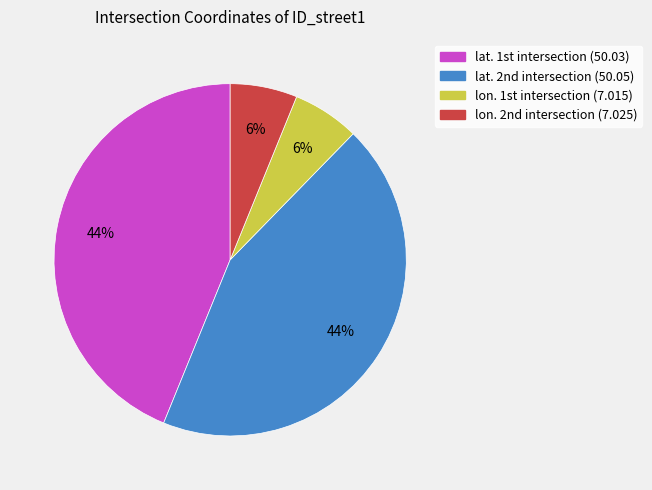

To the nearest percent, what is the average slice percentage?

25%